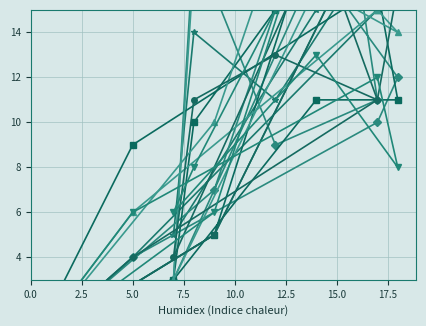

True or false: pi10 and pi23 intersect in this chart.

True